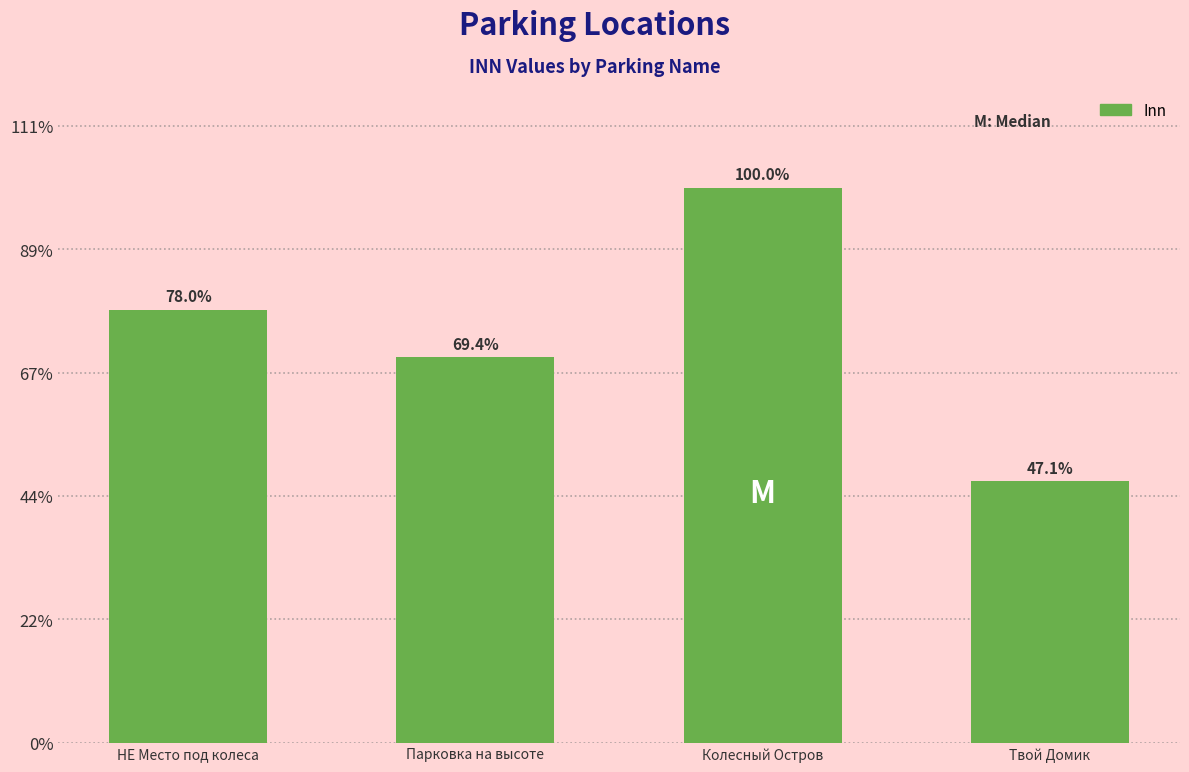

Are the bars grouped side by side (vs. stacked)?

No